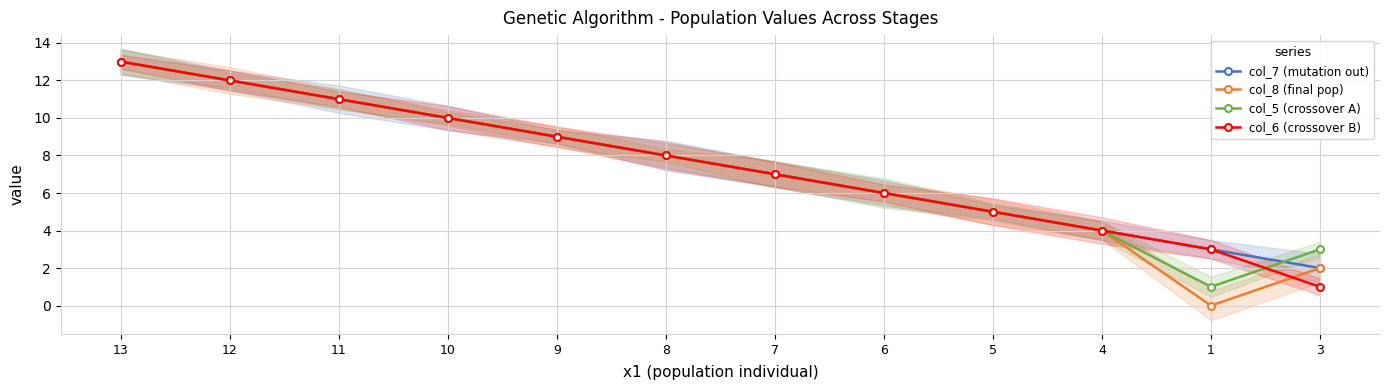

What is the label of the 6th point from the left?

8